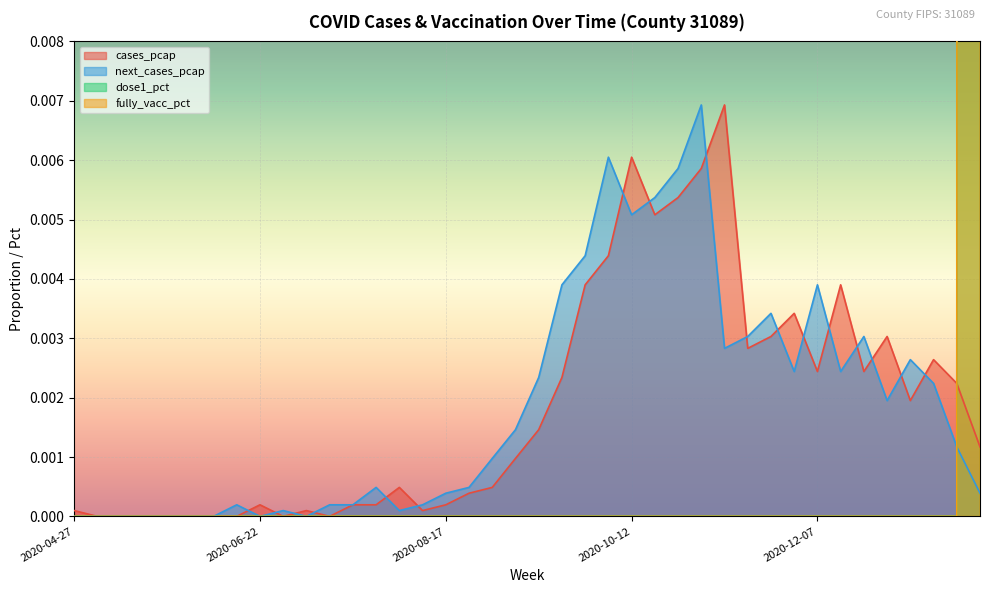

How many data points in next_cases_pcap are above 0?

31